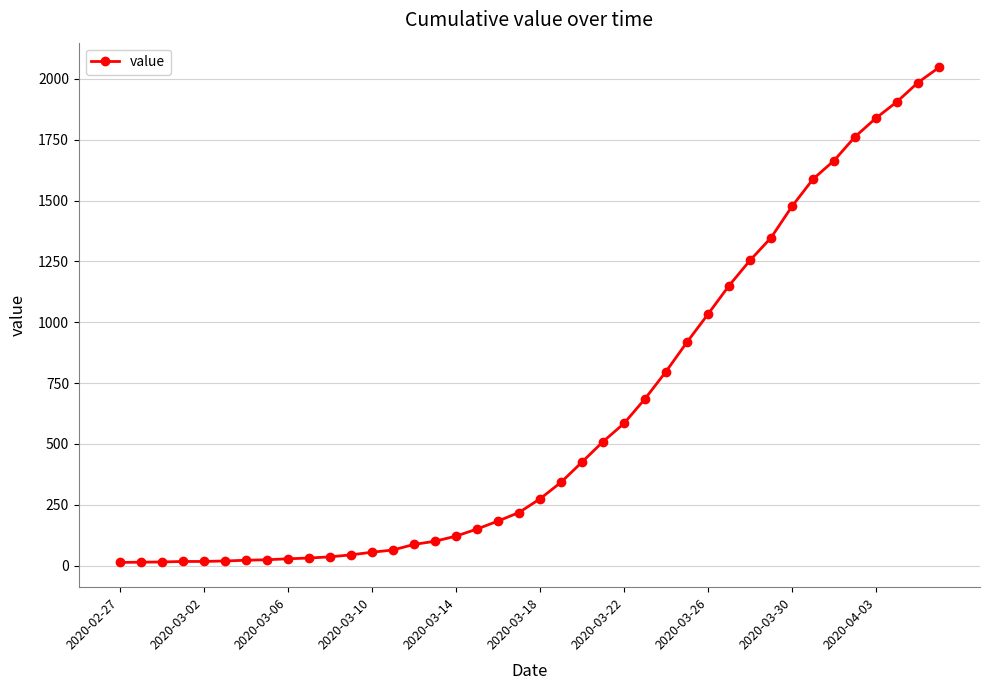

What is the maximum value shown in the chart?

2047